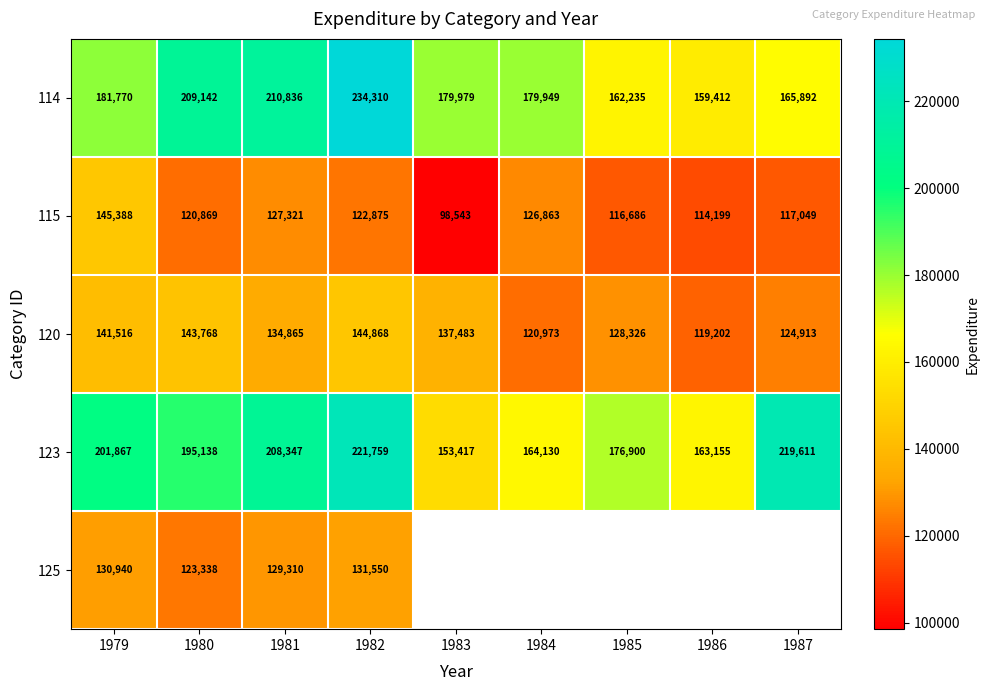

Where is 115 nearest to the value 121965?

1982